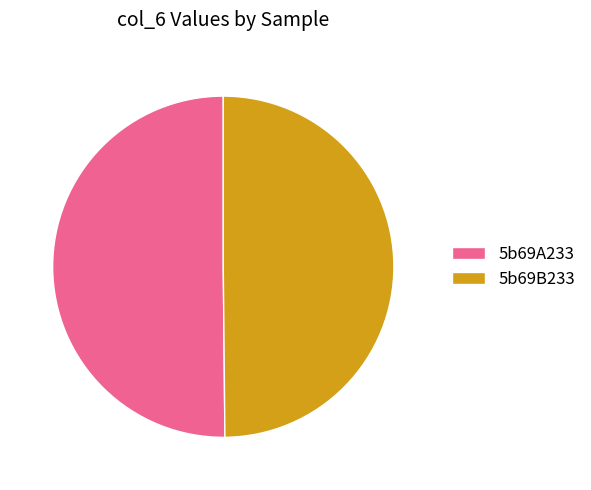

Combined, do 5b69A233 and 5b69B233 account for over 50%?

Yes